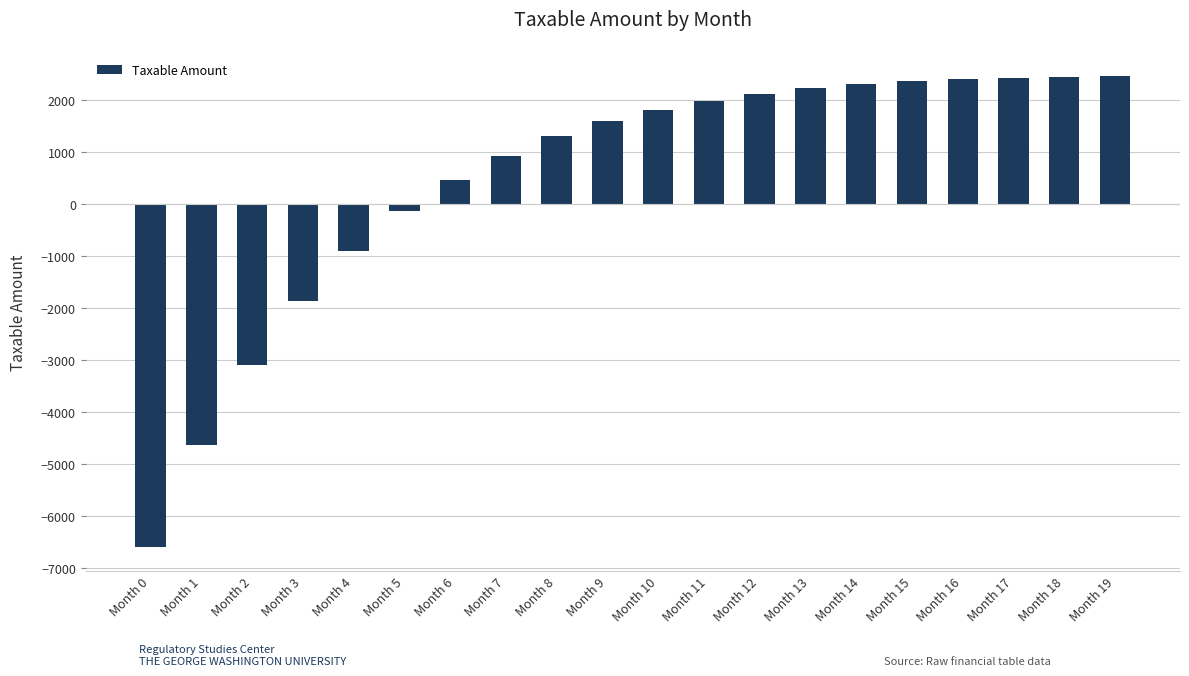

At which label does the data first exceed 1818?

Month 10